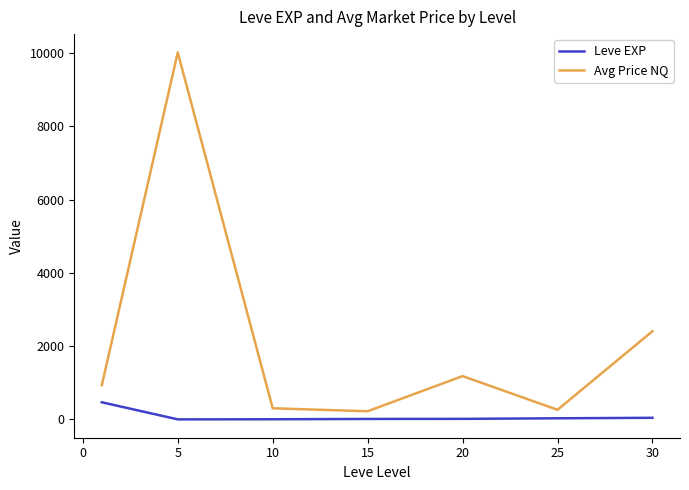

Which series has the largest total across all categories?

Avg Price NQ